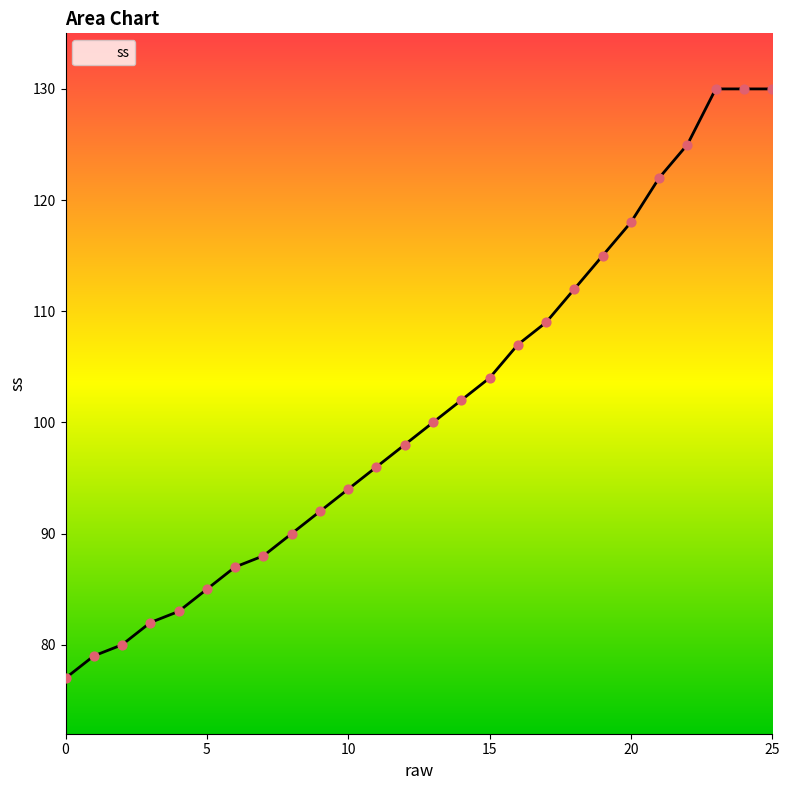

What is the smallest value displayed?

77